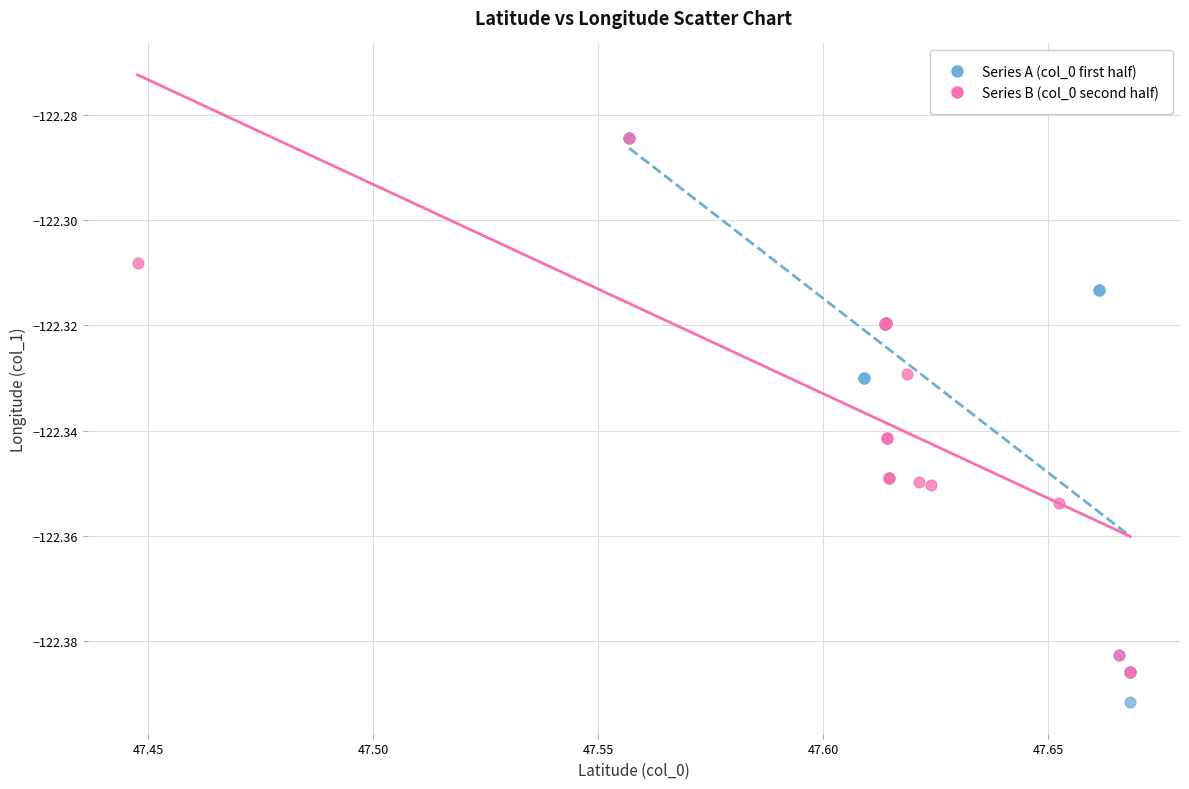

Which series has the largest Y range (max minus min)?

Series A (col_0 first half)